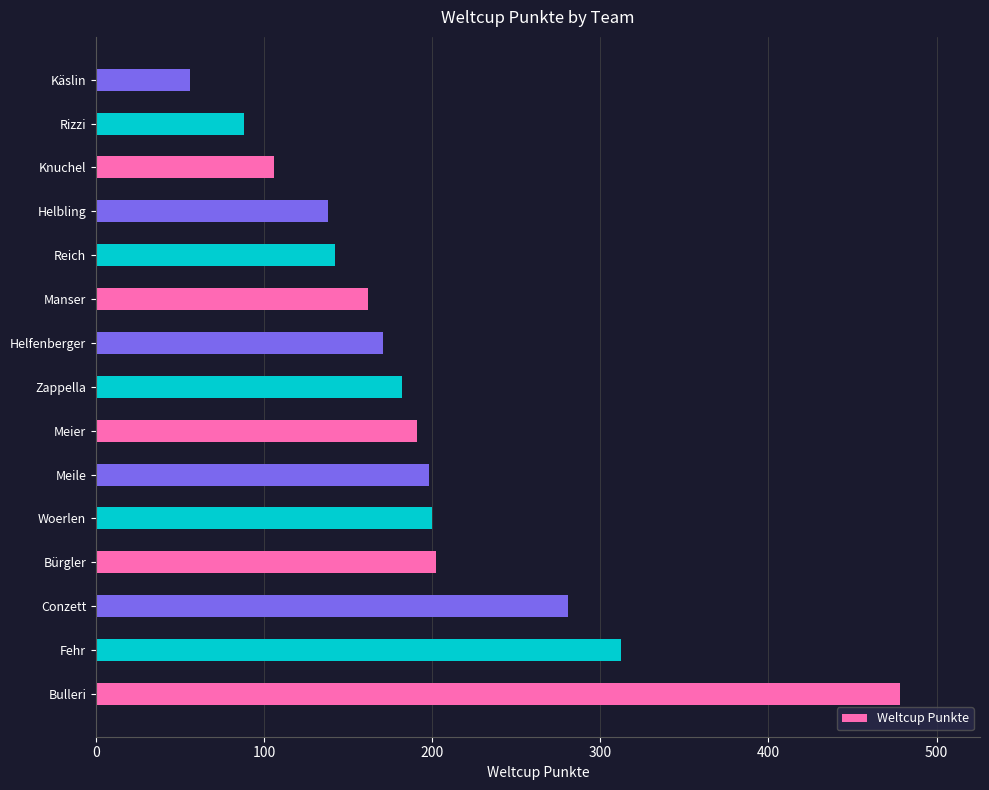

What is the change in value from Fehr to Zappella?

-130